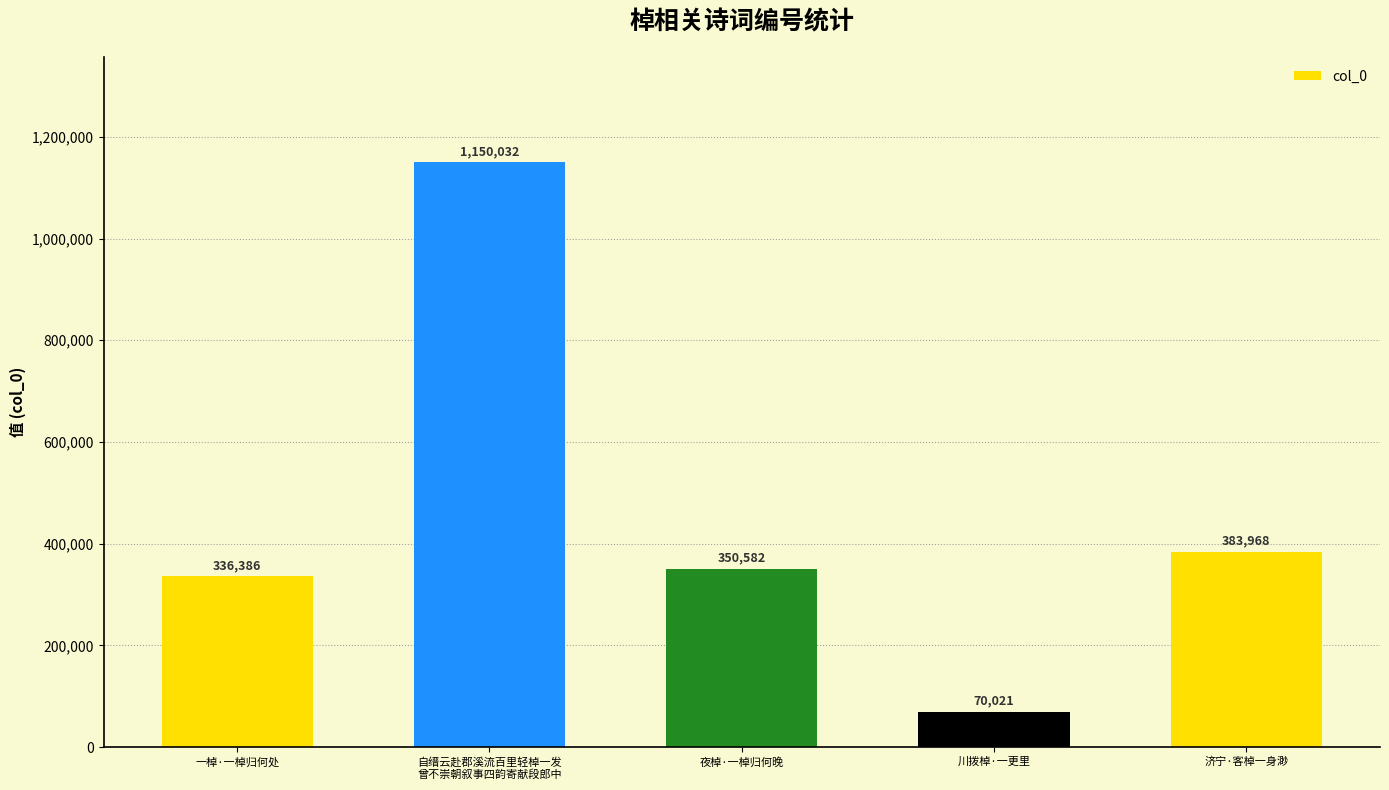

What is the value of the 2nd bar from the left?

1150032